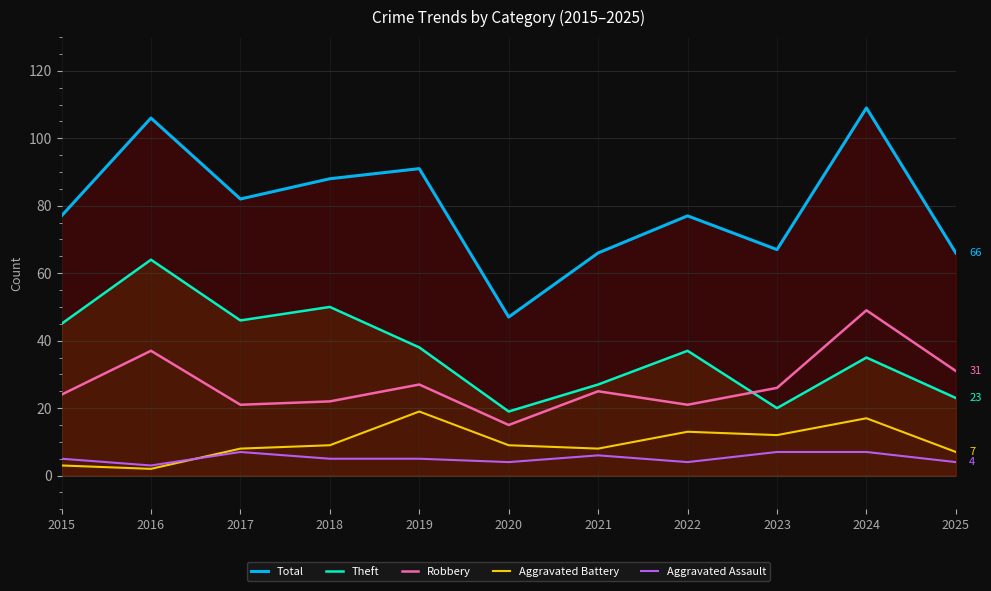

Read the Total value at 2021.

66